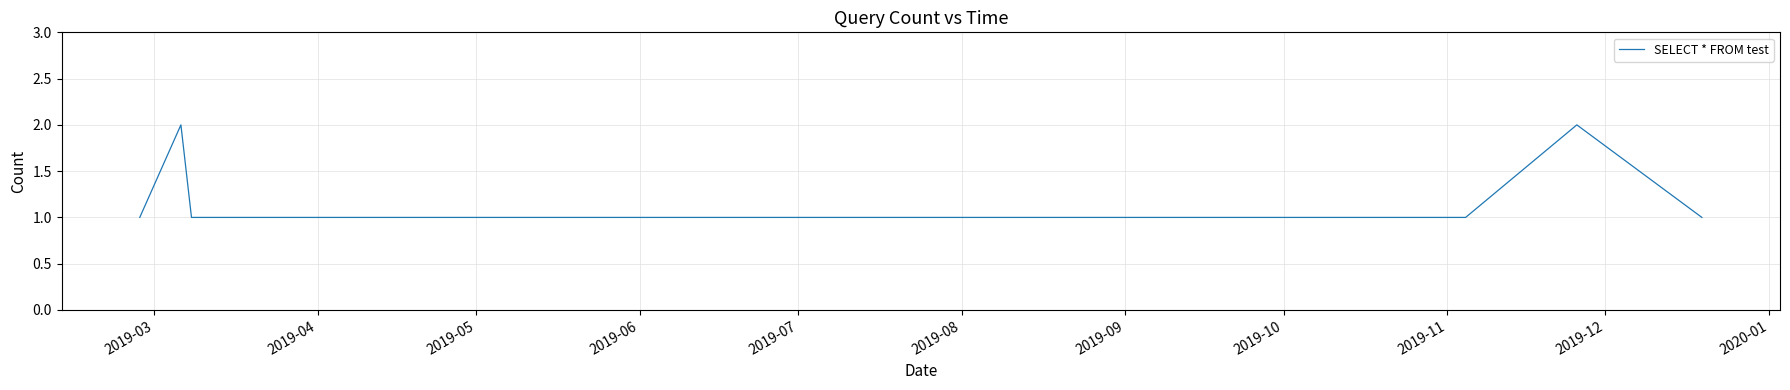

Is this an area chart (filled region under the line)?

No